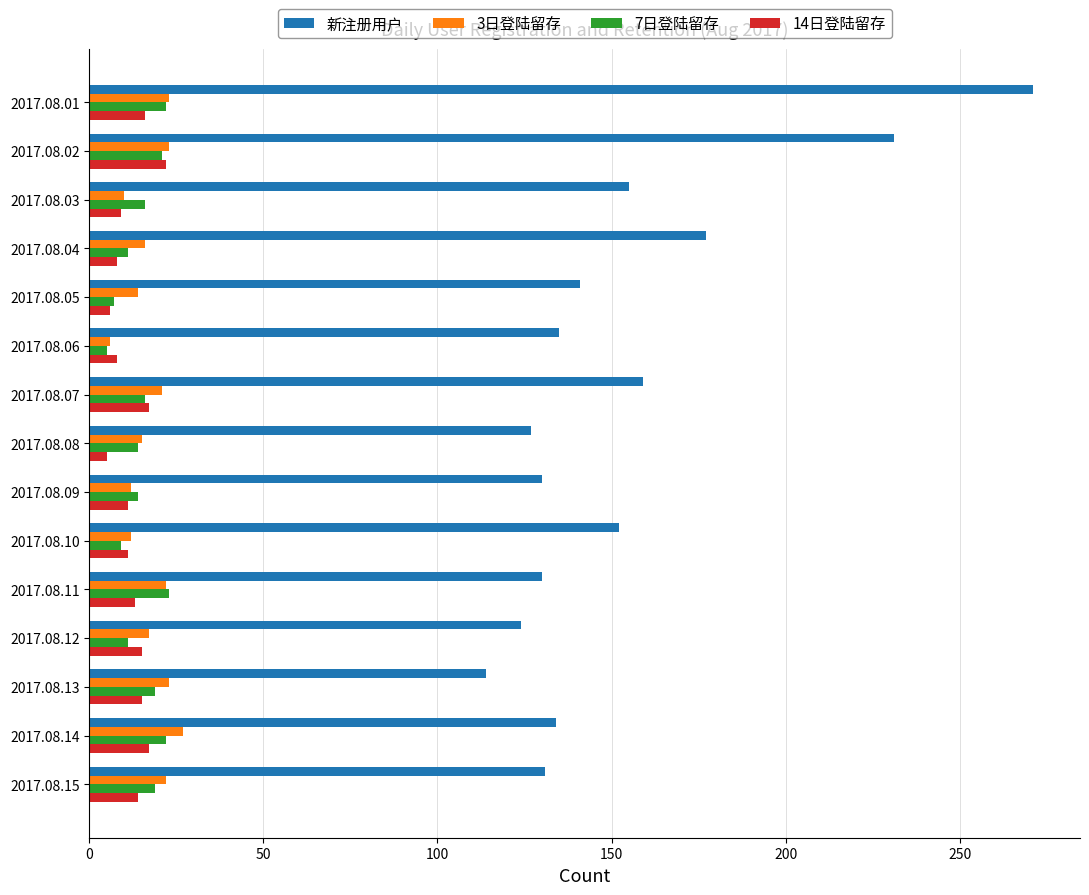

At how many categories does at least one series exceed 73?

15